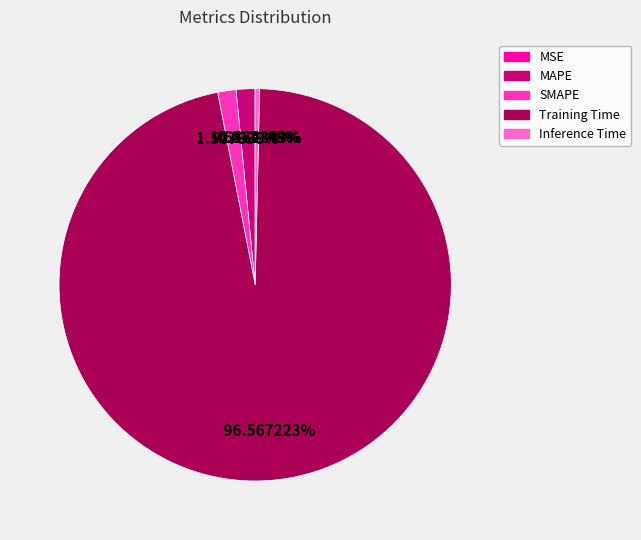

To the nearest percent, what portion does Training Time represent?

97%